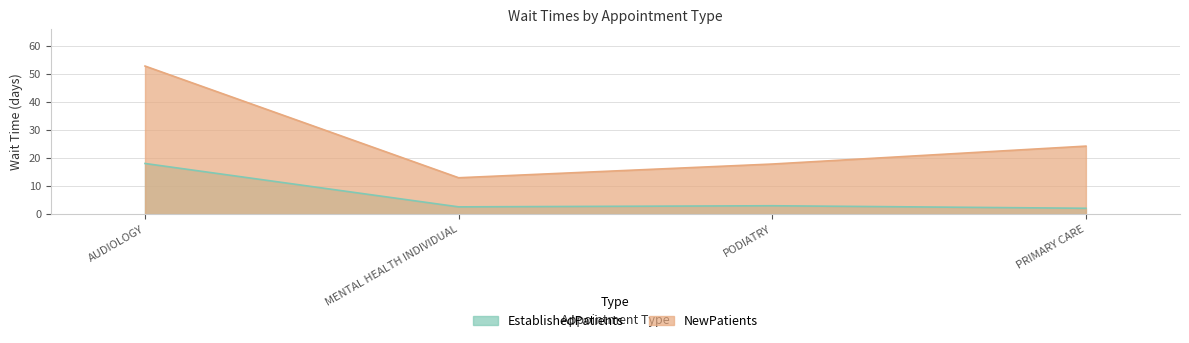

Is the value of NewPatients at AUDIOLOGY greater than the value of EstablishedPatients at AUDIOLOGY?

Yes